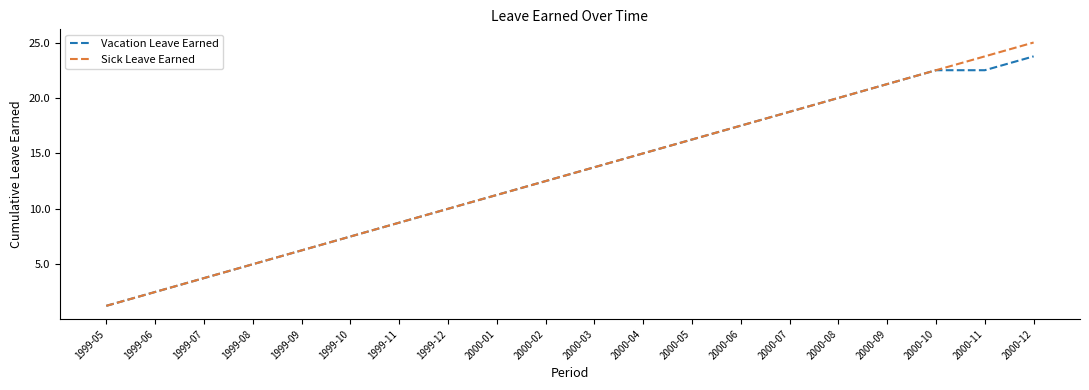

Which series has the widest spread of values?

Sick Leave Earned